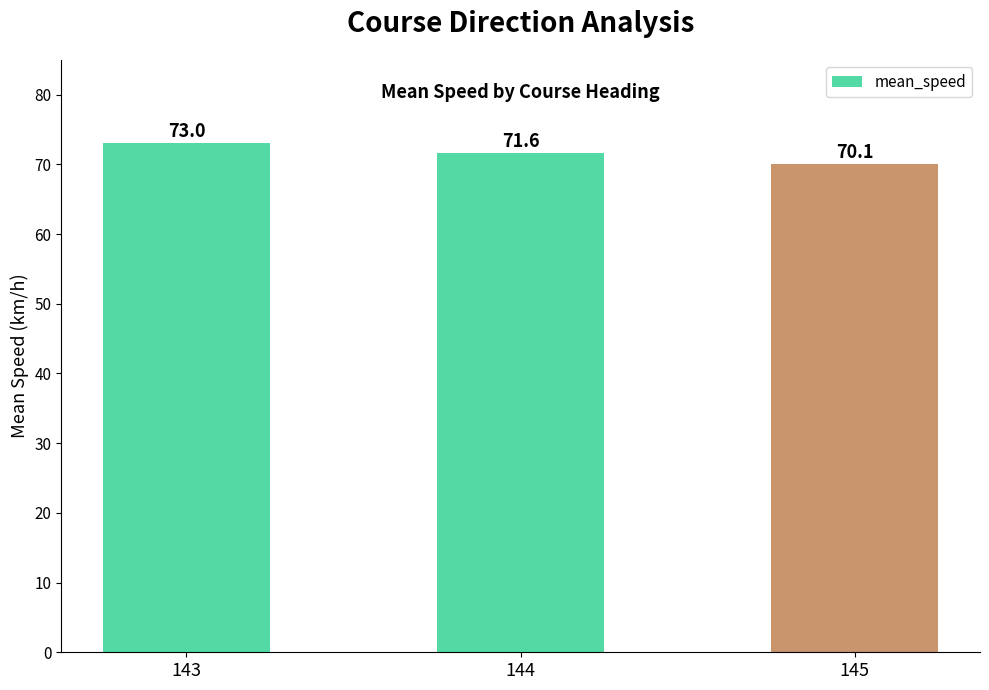

What is the average value?

71.6